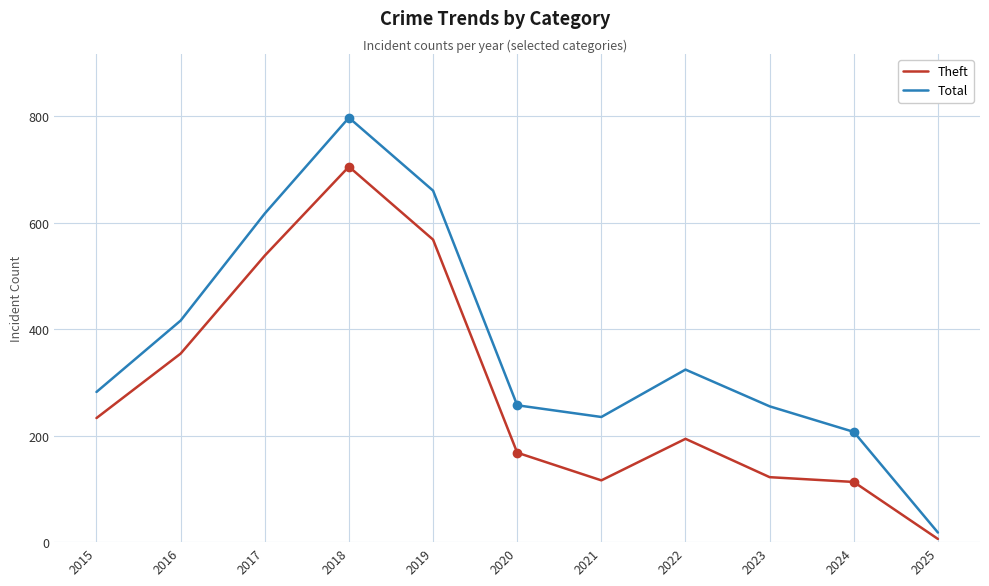

What is the average value of the Total series?

370